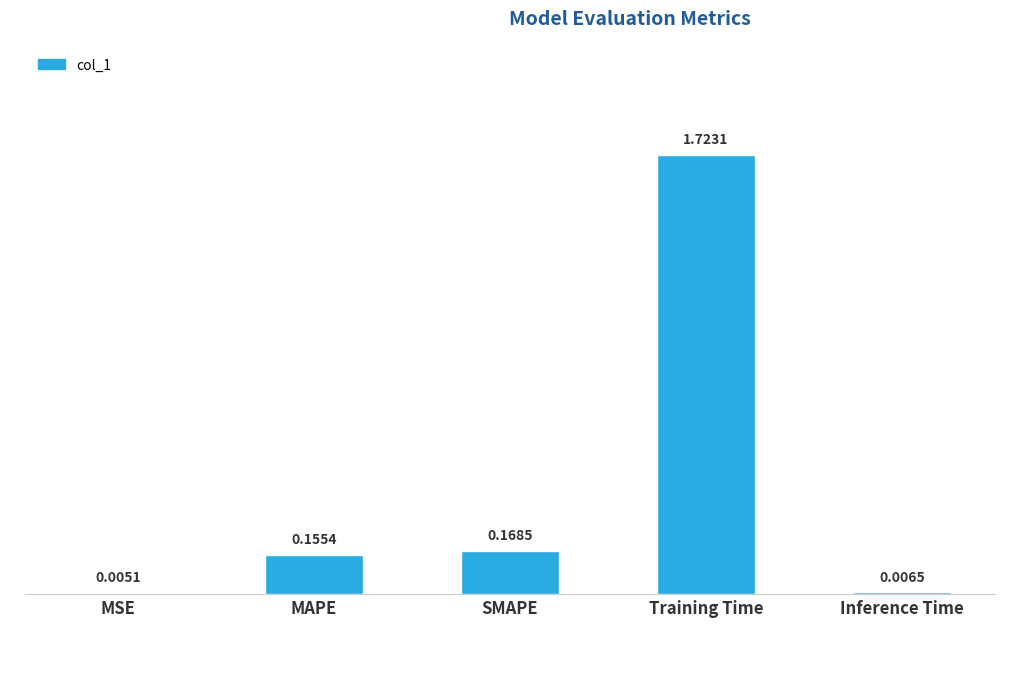

What is the sum of all values?

2.1